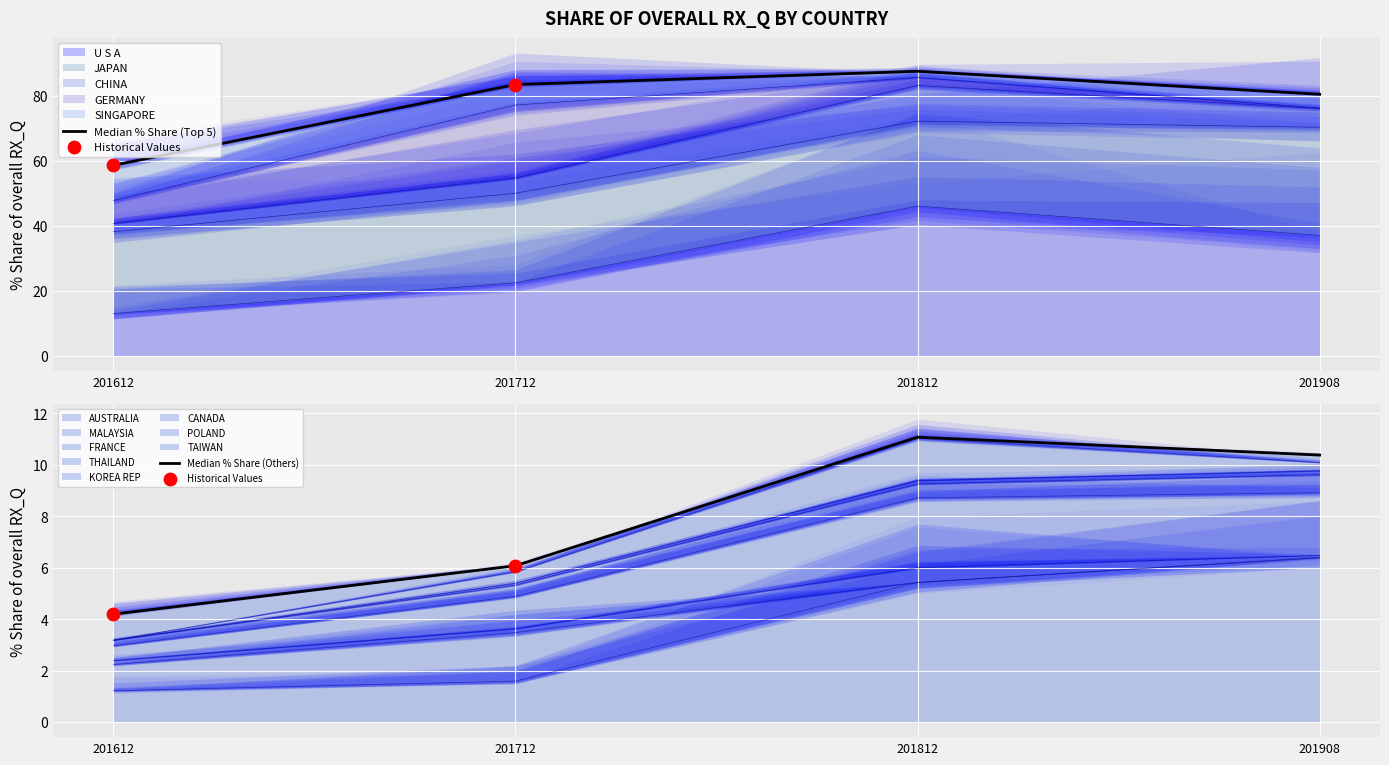

At how many categories does at least one series exceed 43?

1